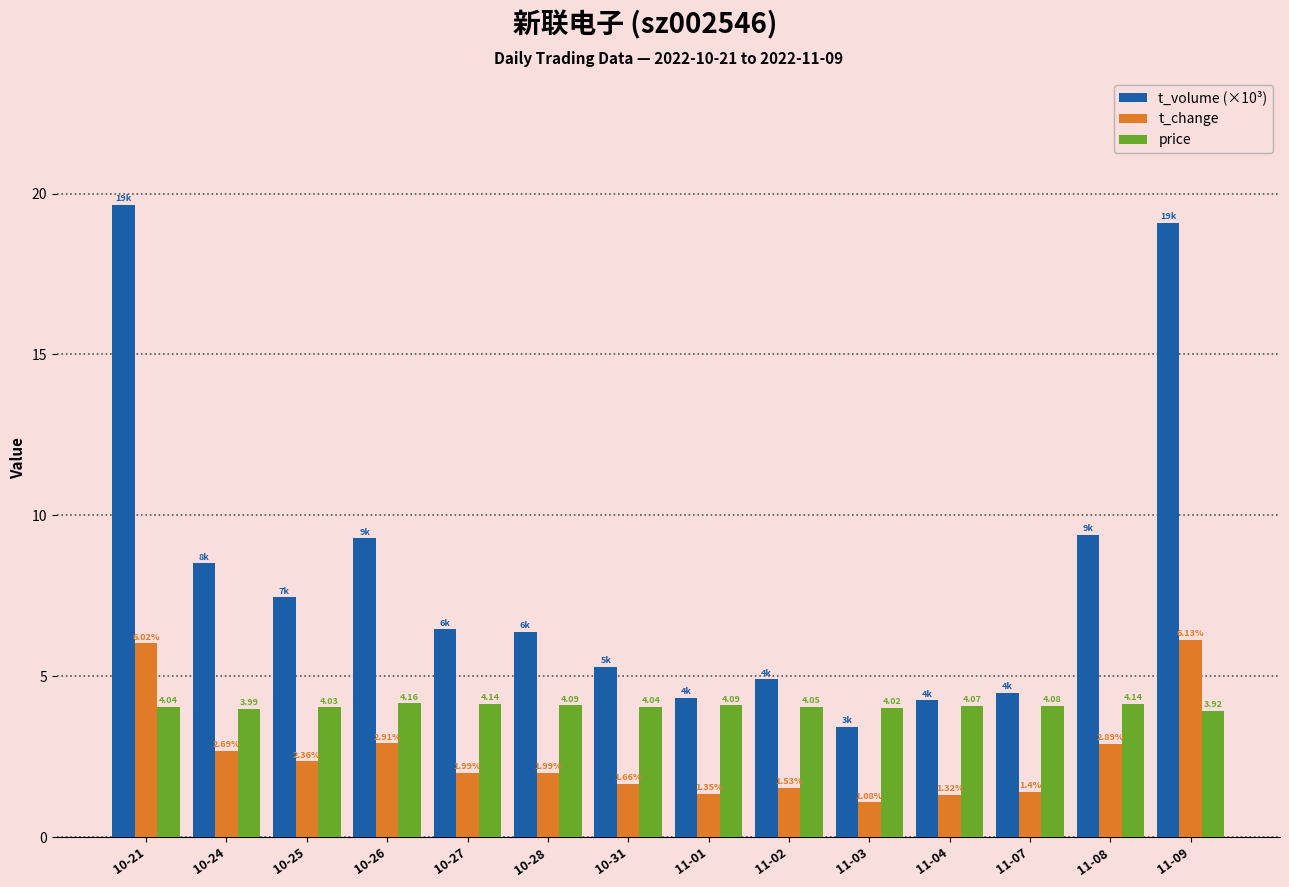

Which category has the lowest value in the price series?

11-09